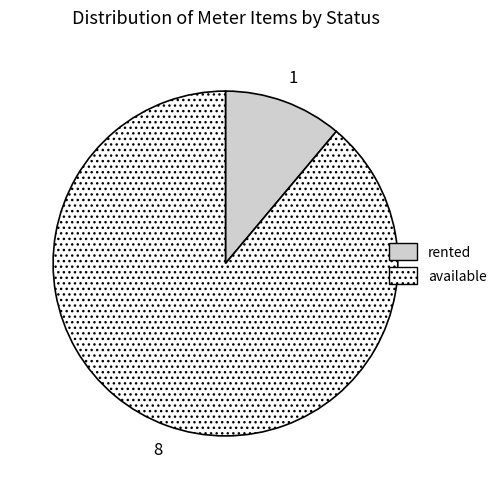

Does any single category account for the majority?

Yes